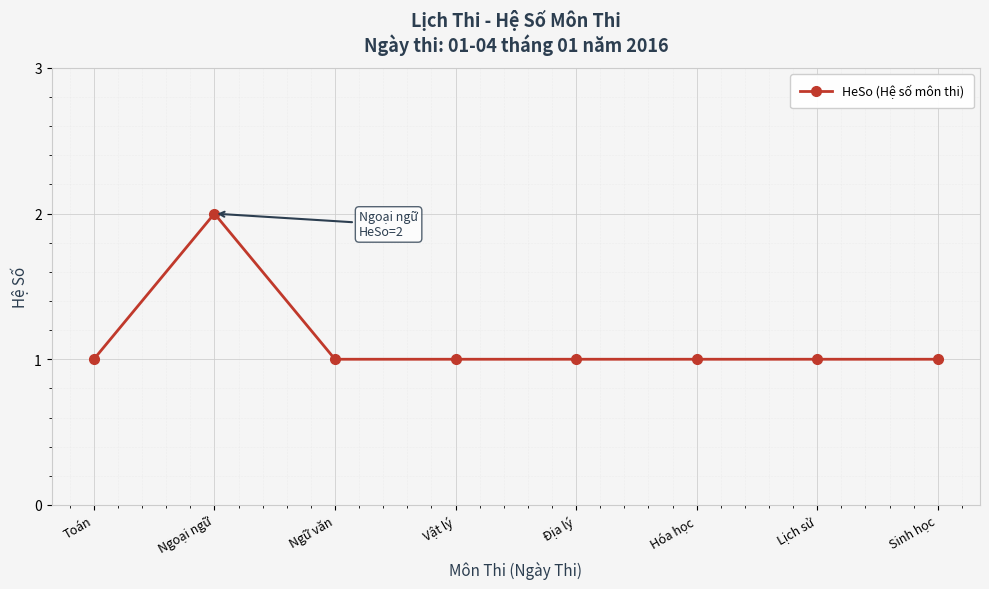

What is the minimum value shown in the chart?

1